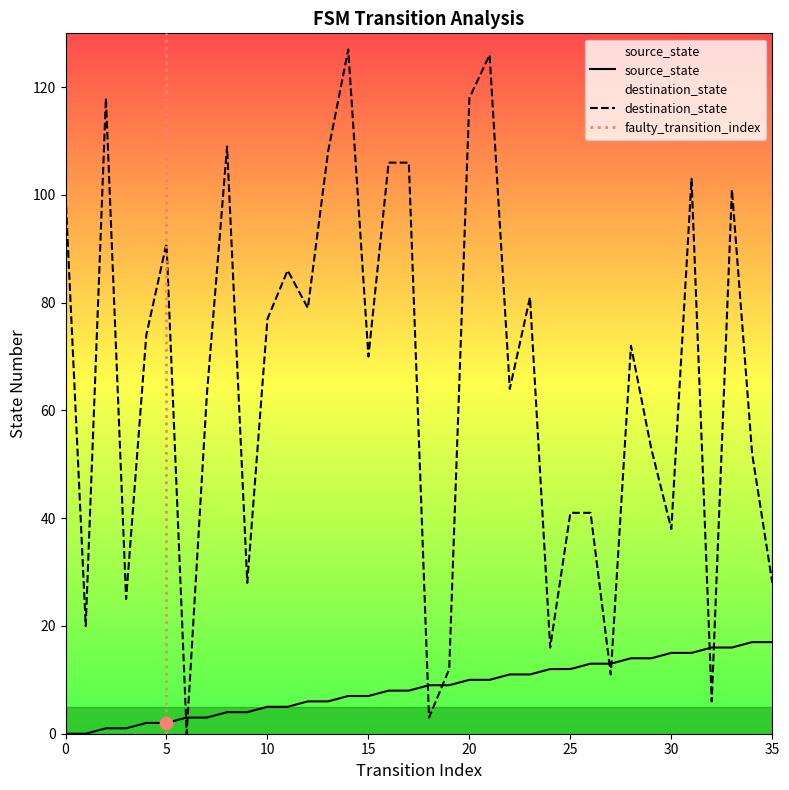

Which series reaches the minimum Y coordinate?

source_state